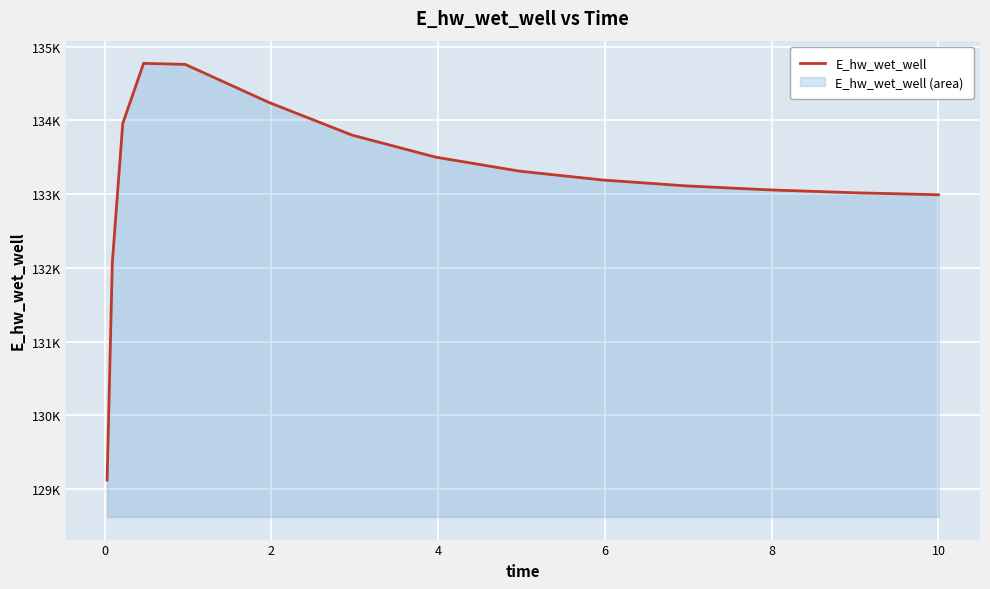

How many series are shown in this chart?

1